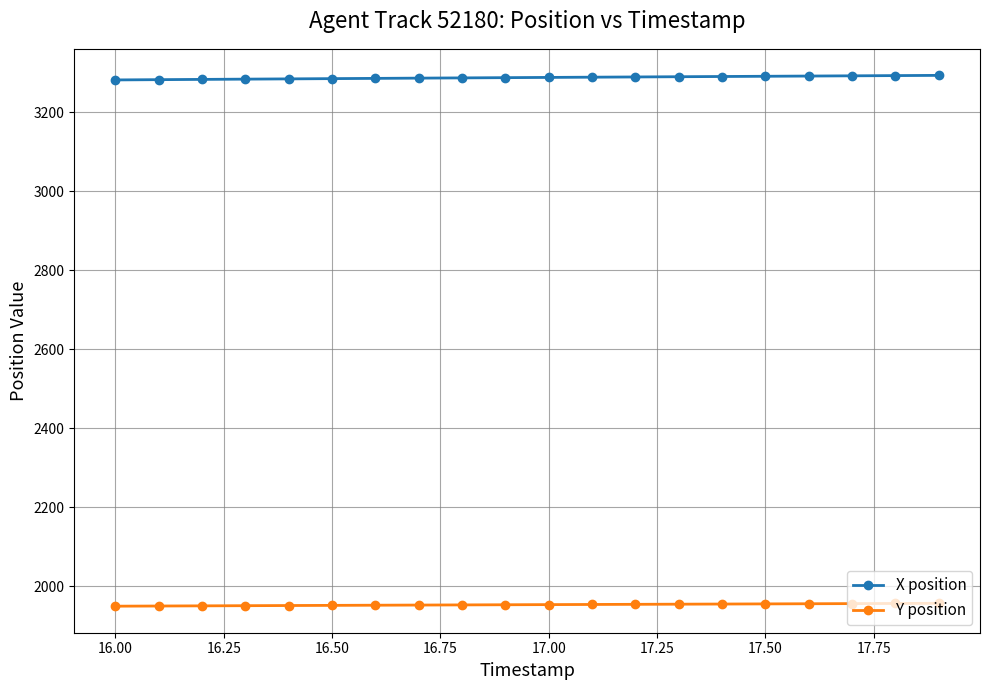

Which series has the largest total across all categories?

X position